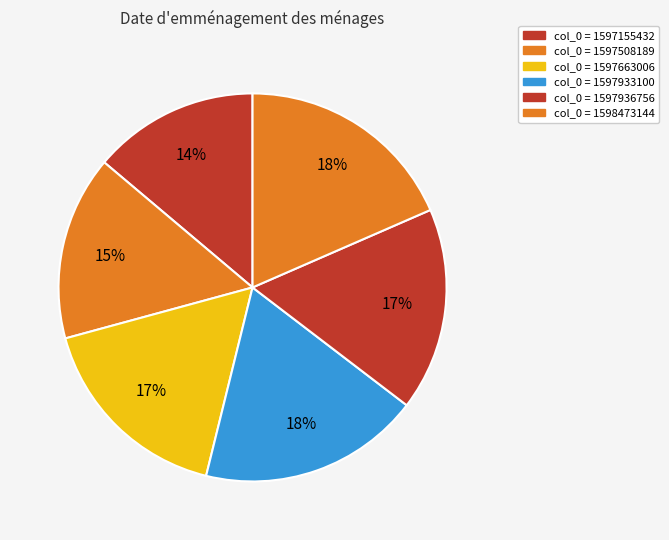

Count the number of slices in the pie.

6